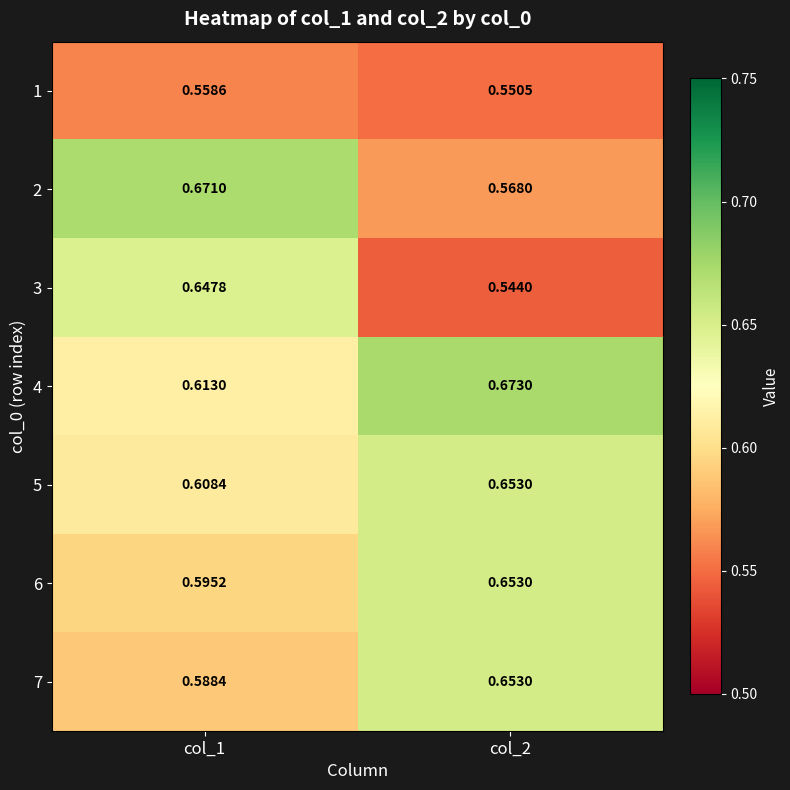

Is the value of 4 at col_2 greater than the value of 5 at col_1?

Yes